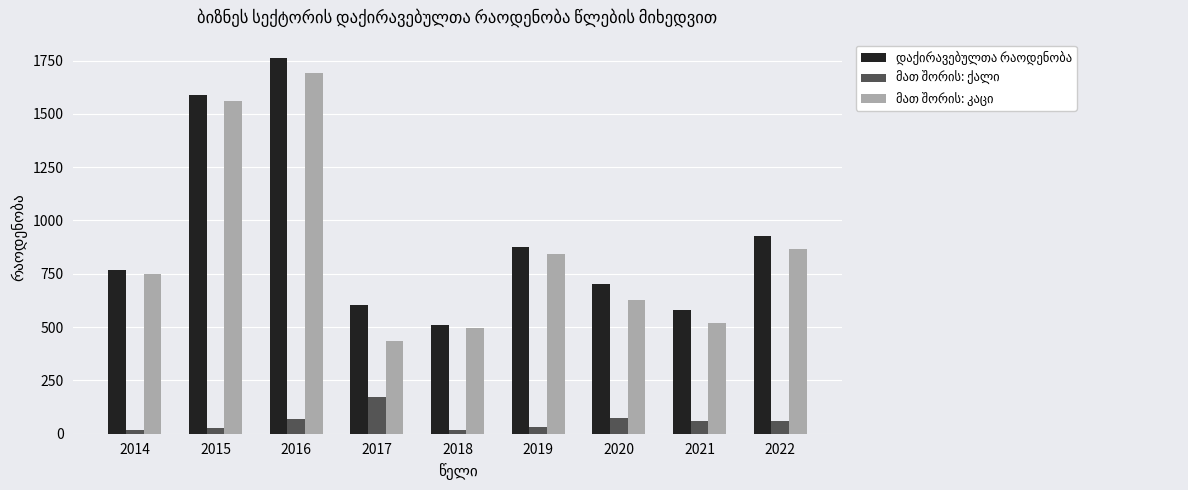

Does the chart contain any negative values?

No